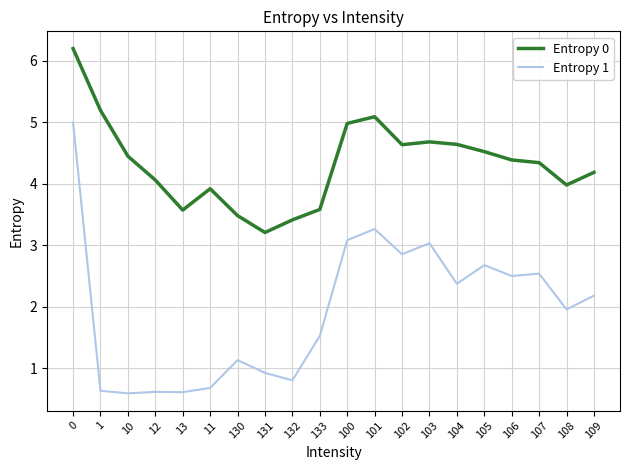

How many lines are shown in the chart?

2